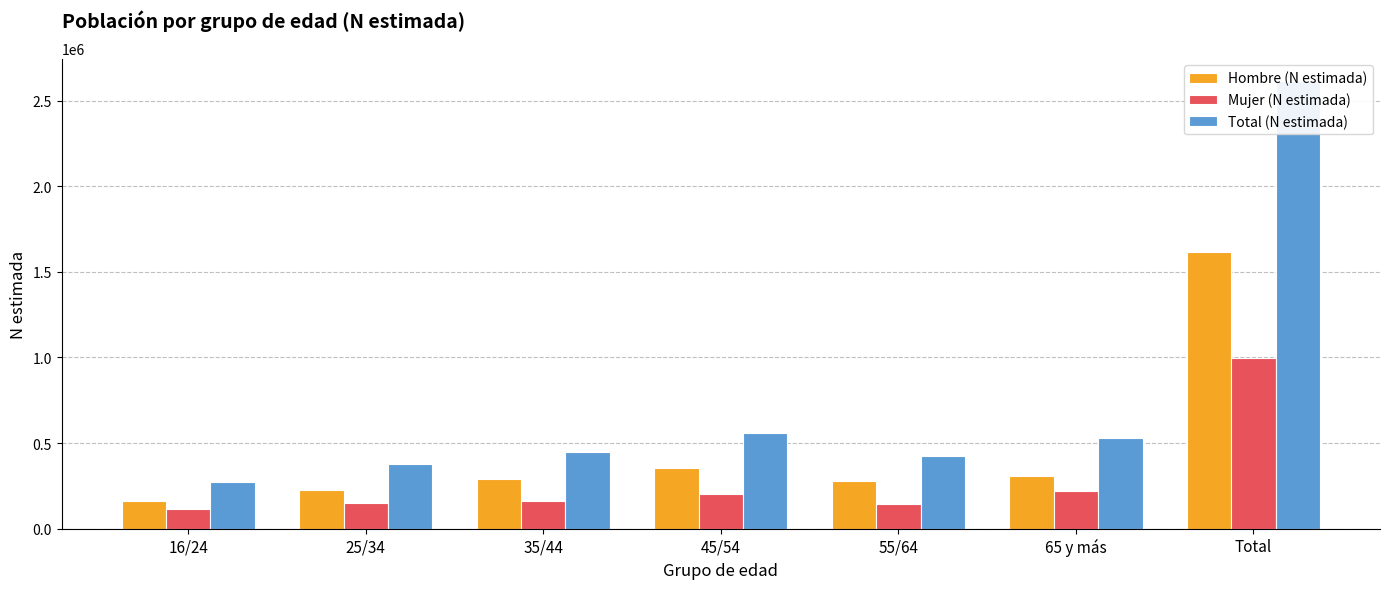

Which series has the largest total across all categories?

Total (N estimada)